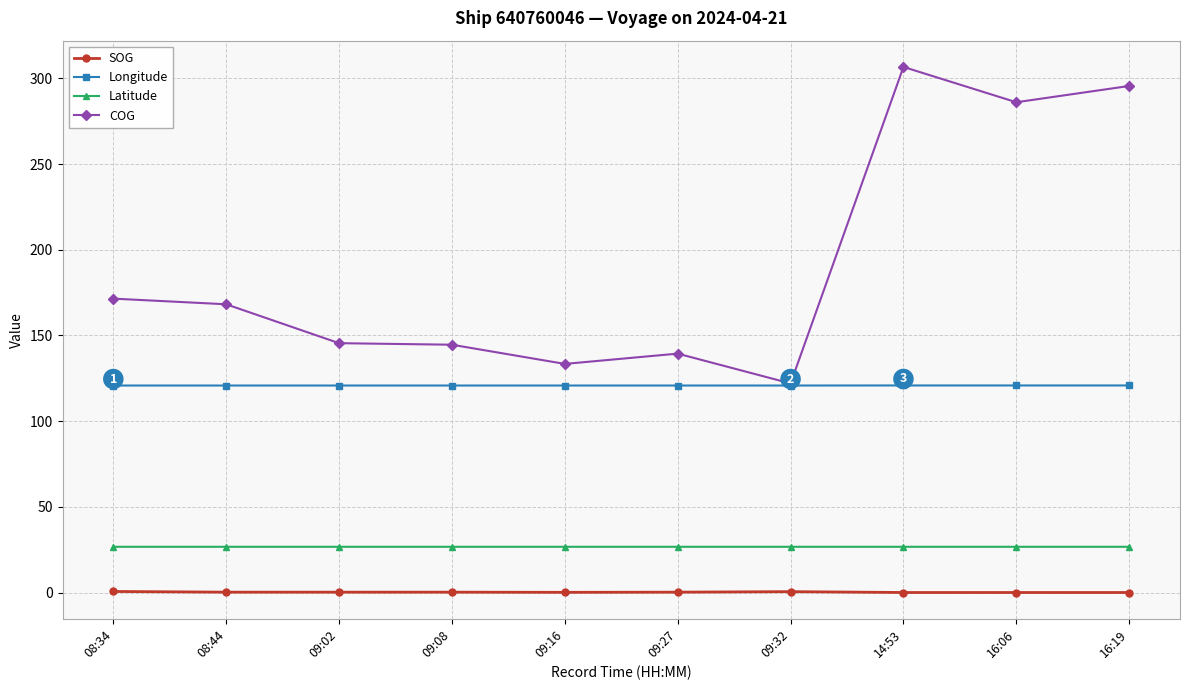

List the series in order of their peak value, highest first.

COG, Longitude, Latitude, SOG